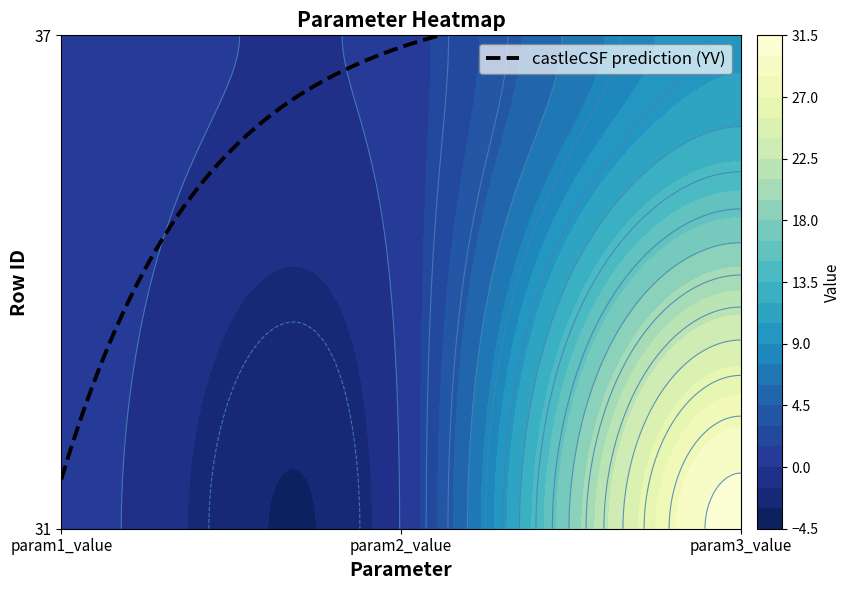

The 37 series shows 0.4 at param2_value. True or false?

False